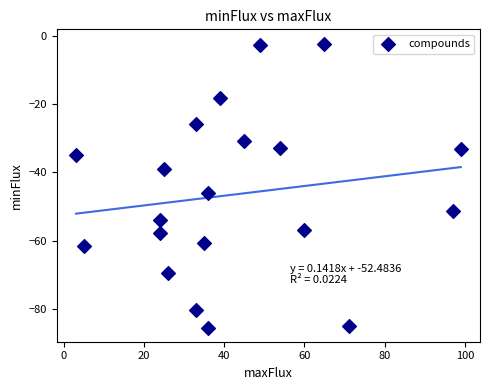

What is the range of Y values (max minus min)?

83.0